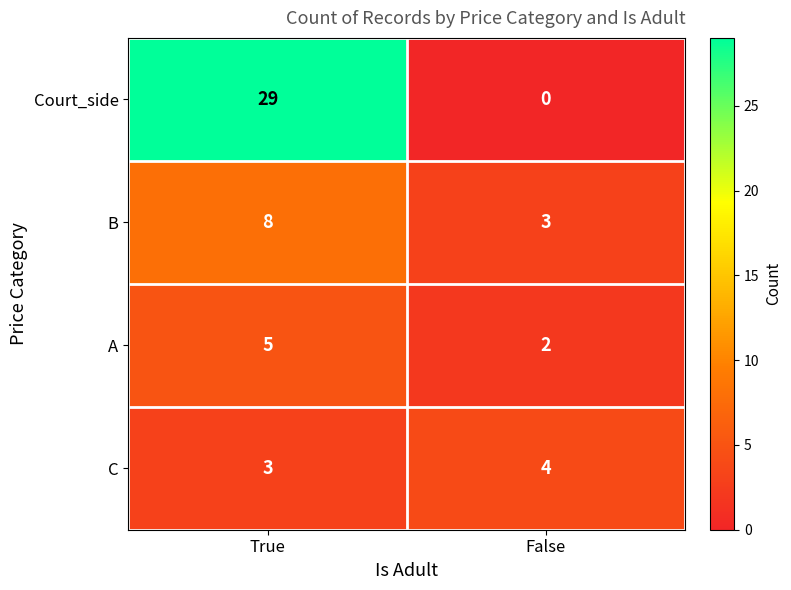

What is the sum of the C values at True and False?

7